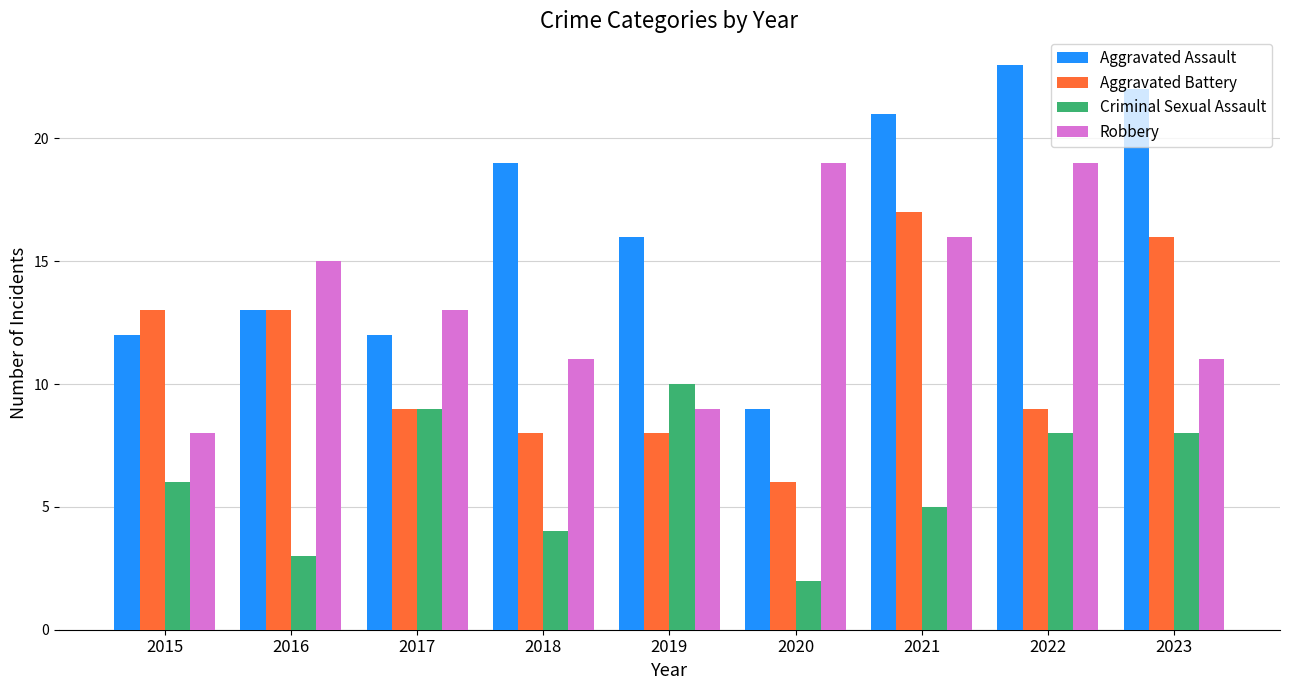

Which series changed the most between 2016 and 2021?

Aggravated Assault